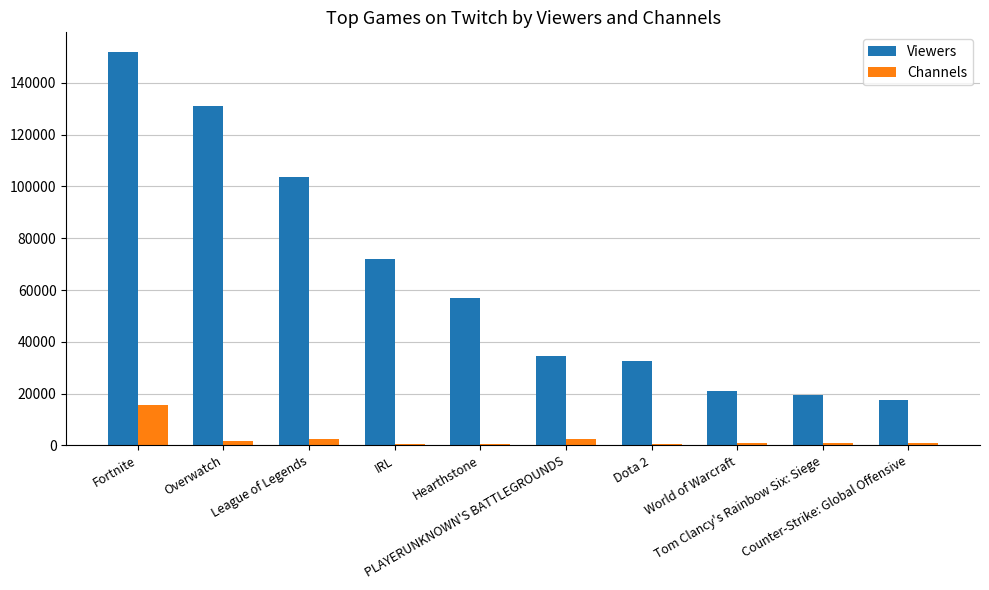

Which series has the largest total across all categories?

Viewers